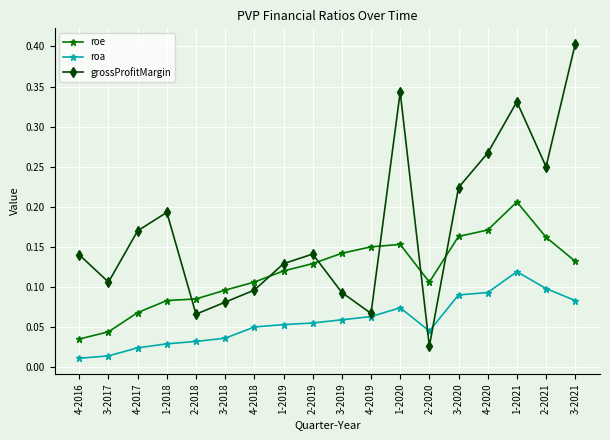

Which series has the largest range (max minus min)?

grossProfitMargin